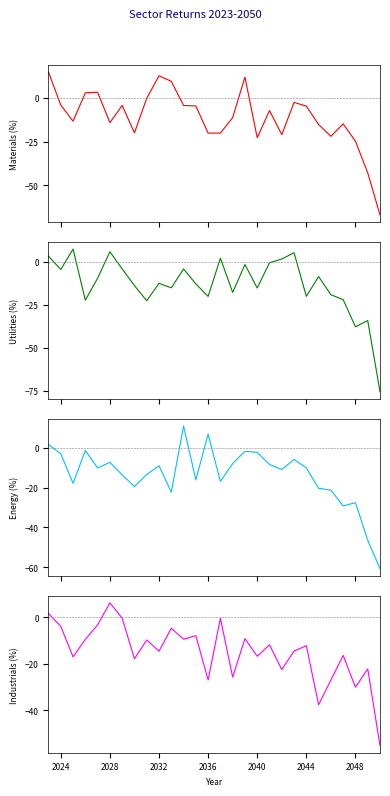

The value of Energy at 2048 is -27.6. True or false?

True